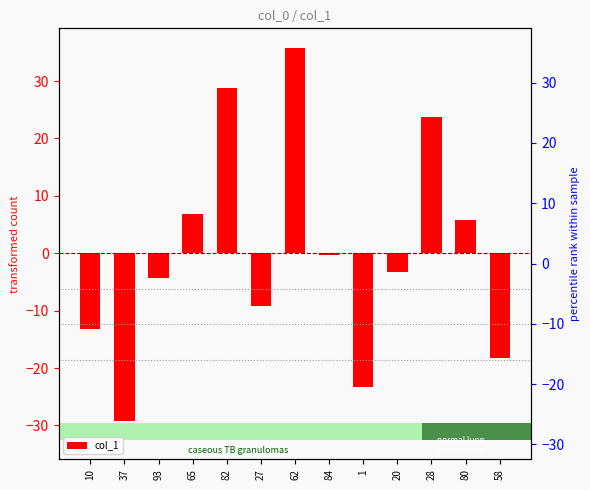

How many bars are there in total?

13